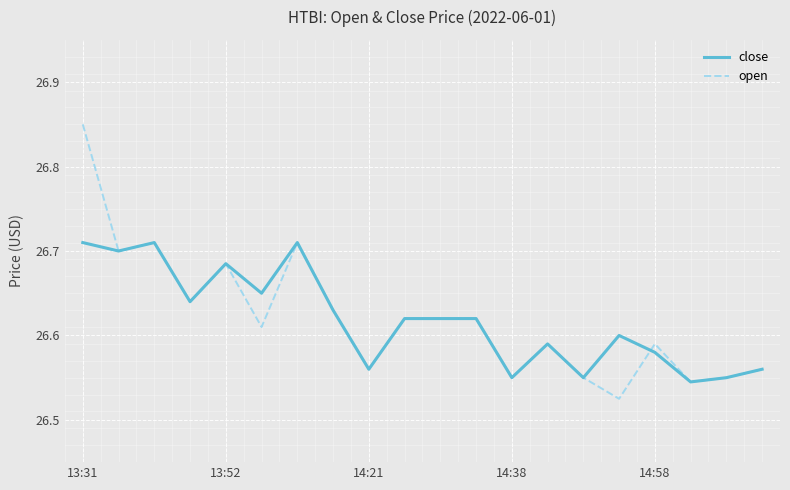

Which series has the widest spread of values?

open